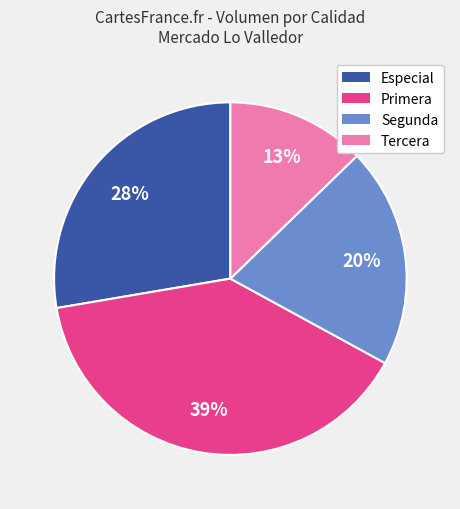

Which category has the biggest portion of the pie?

Primera